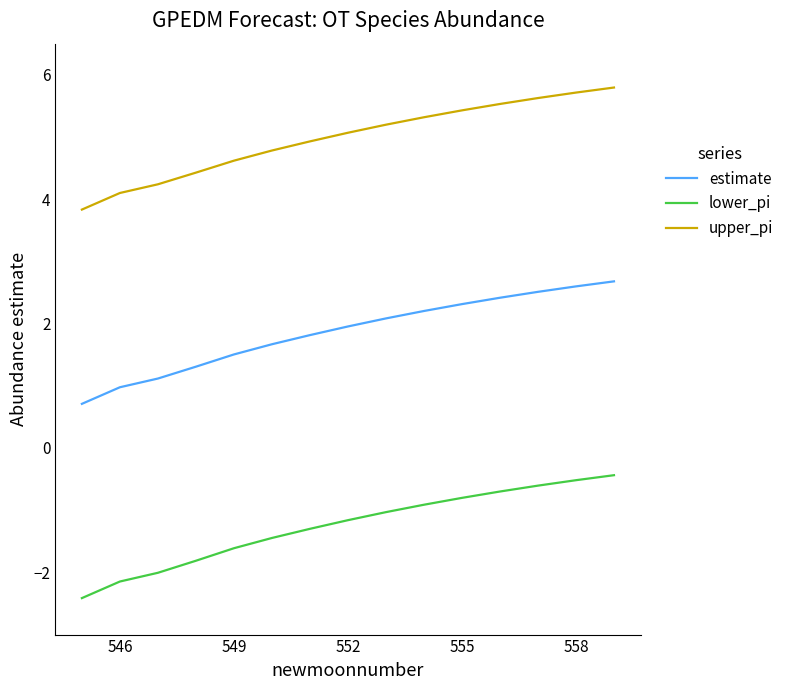

What is the minimum value for upper_pi?

3.8